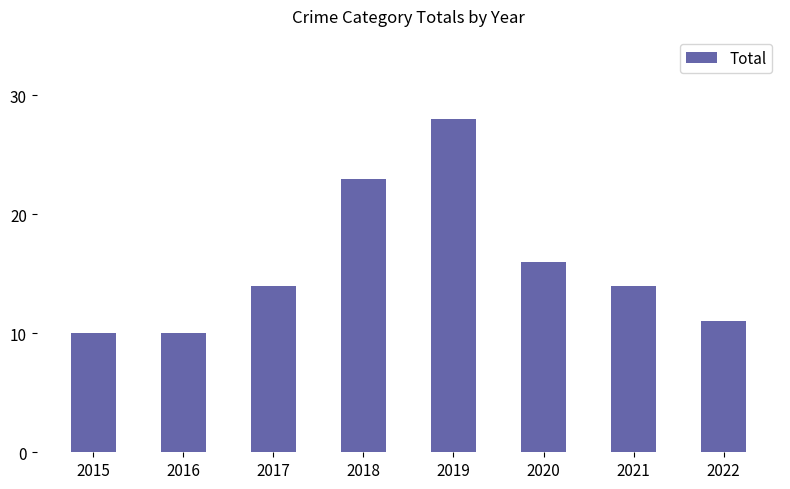

What is the value of the 3rd bar from the left?

14